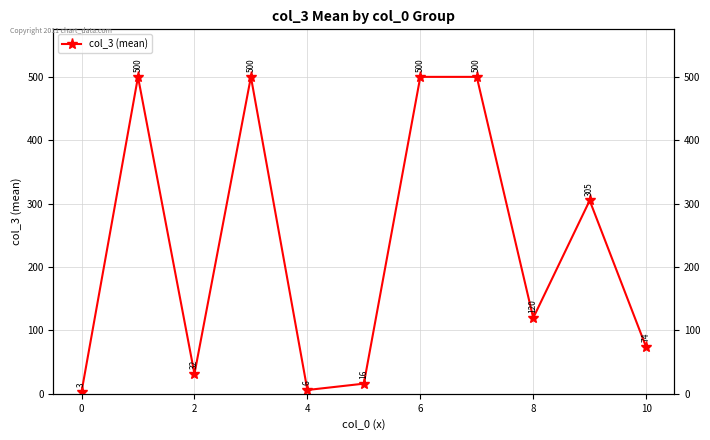

How many lines are shown in the chart?

1